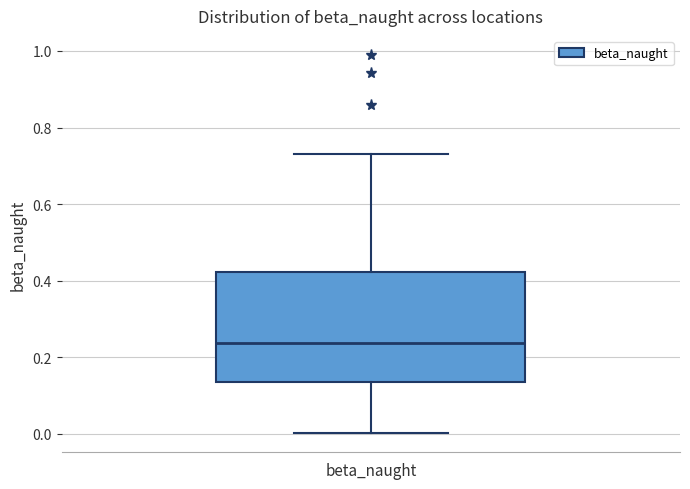

Where is the upper edge of the box for beta_naught on the y-axis? The values are not printed on the chart, so give them approximately, as read against the axis.

0.42